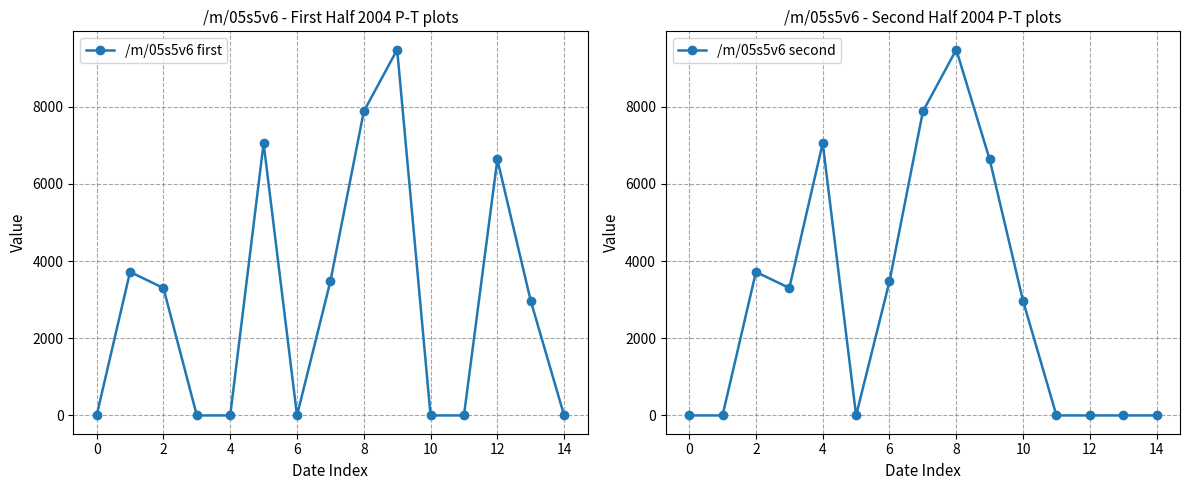

At −2, list the series in order from smallest to largest.

/m/05s5v6 first, /m/05s5v6 second